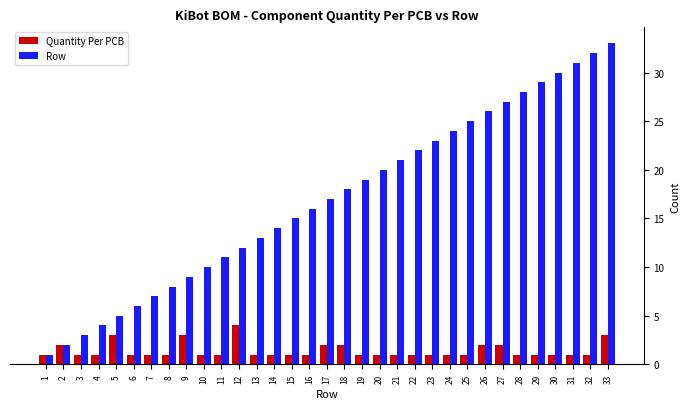

How many bars are there in total?

66